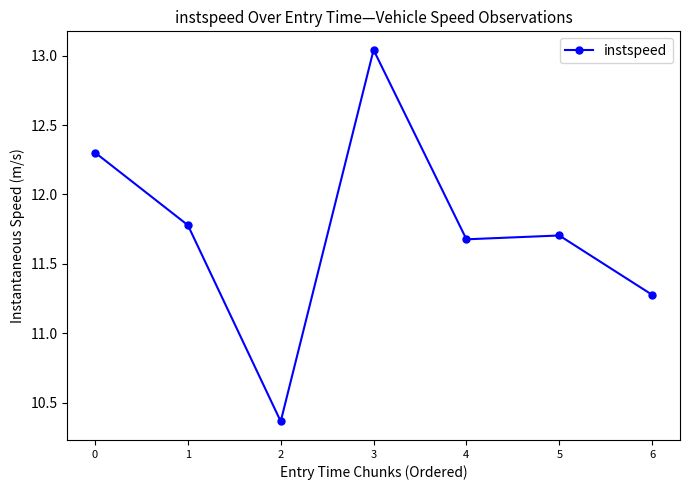

True or false: the data shows 15.8 at 1.

False